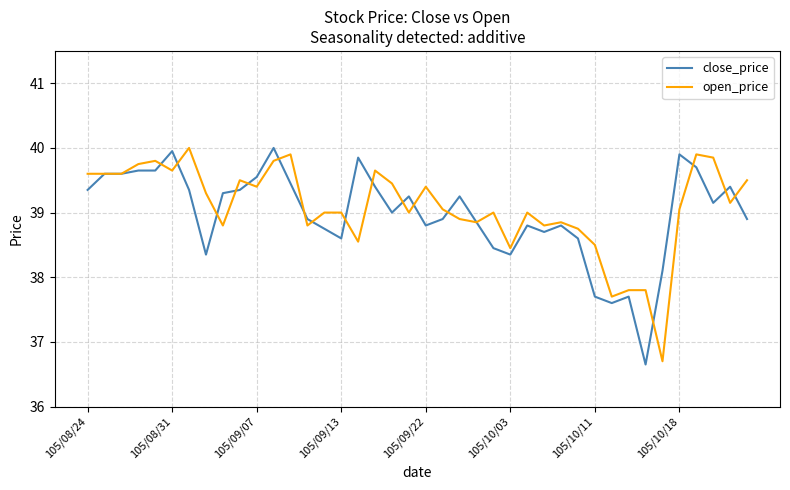

What is the highest value of the open_price series?

40.0